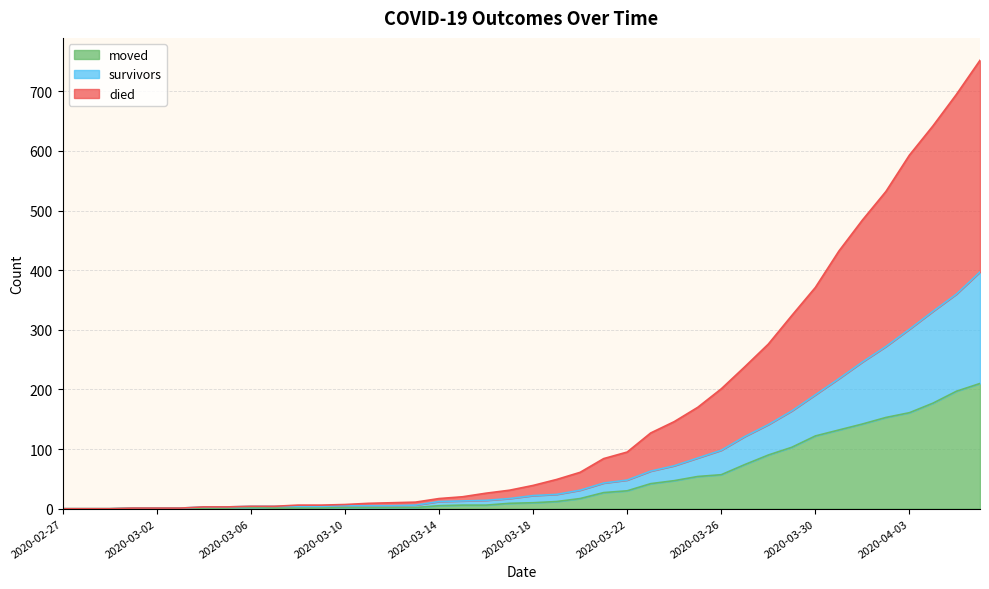

The value of died at 2020-04-03 is 826. True or false?

False